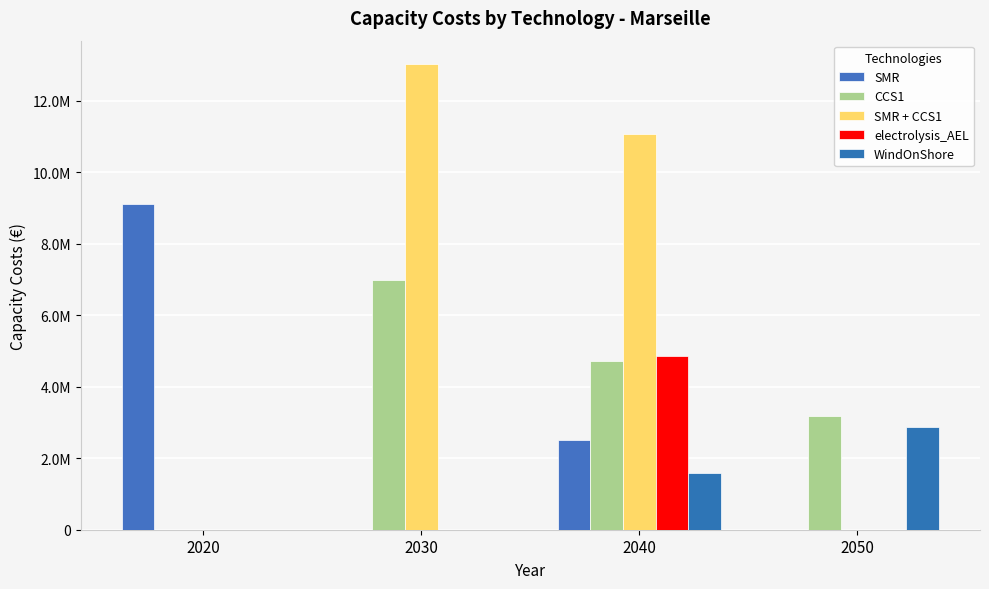

Are the bars horizontal?

No